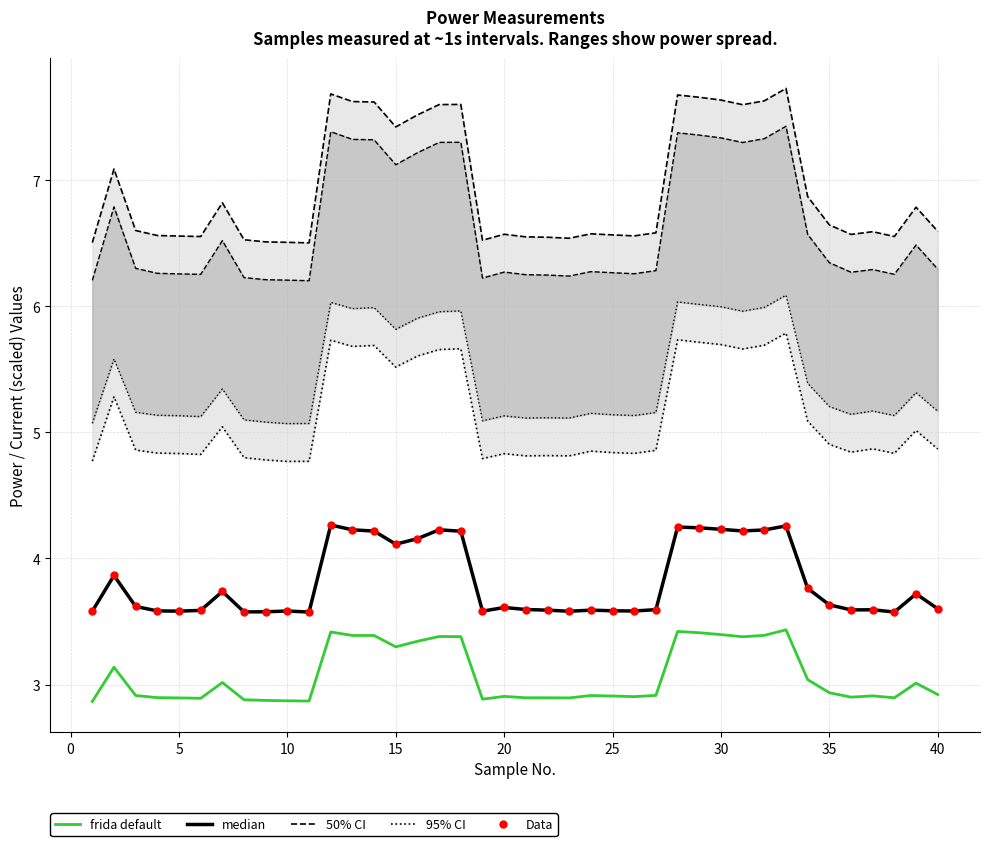

At how many categories does at least one series exceed 3?

40